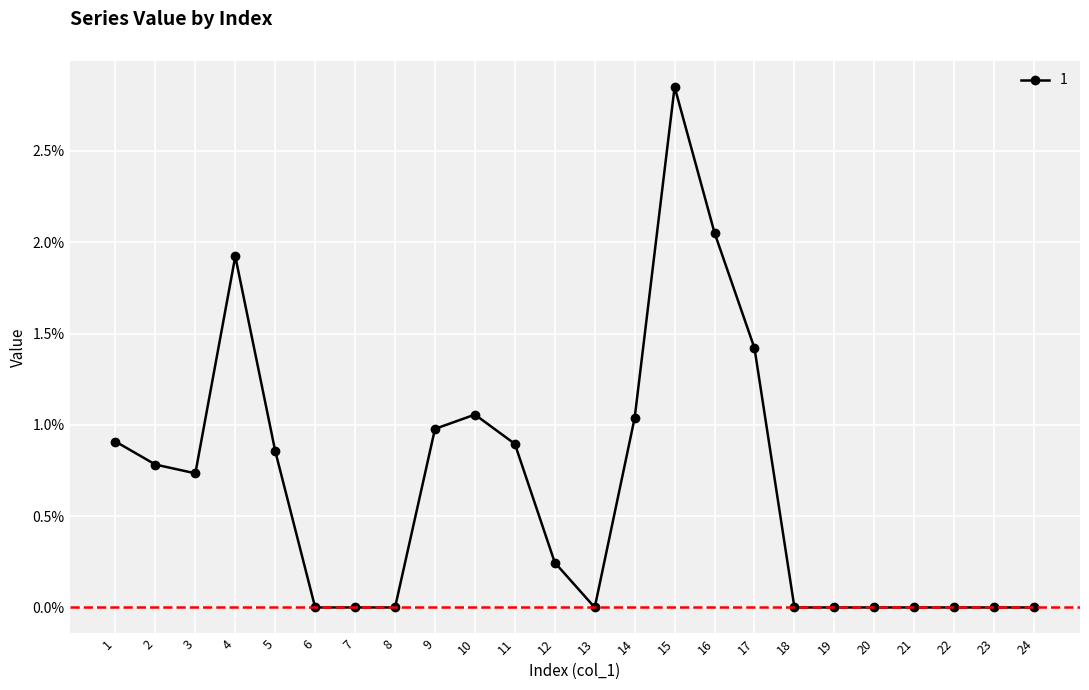

Is this an area chart (filled region under the line)?

No